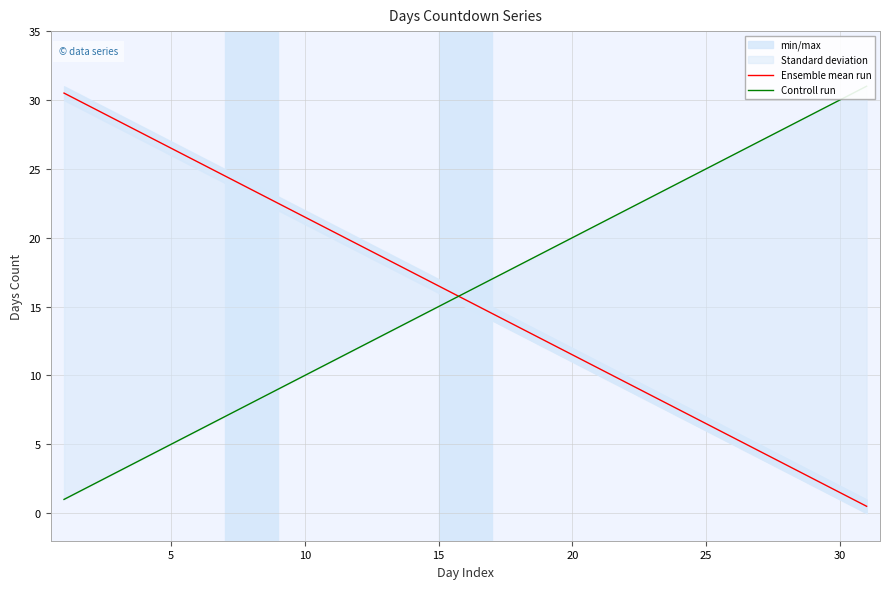

After their last crossing, which series has the higher values: Ensemble mean run or Controll run?

Controll run